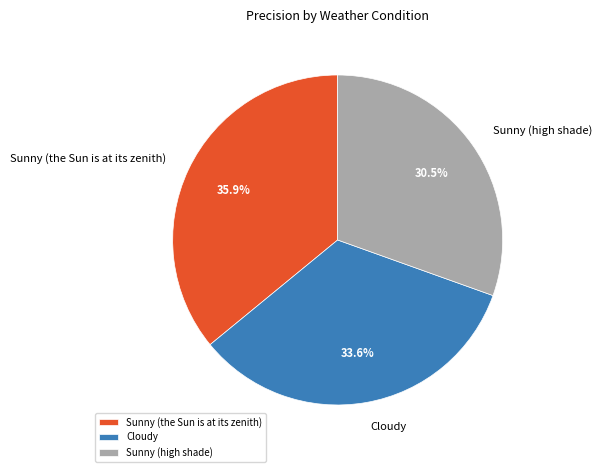

Which has a higher value, Sunny (the Sun is at its zenith) or Cloudy?

Sunny (the Sun is at its zenith)